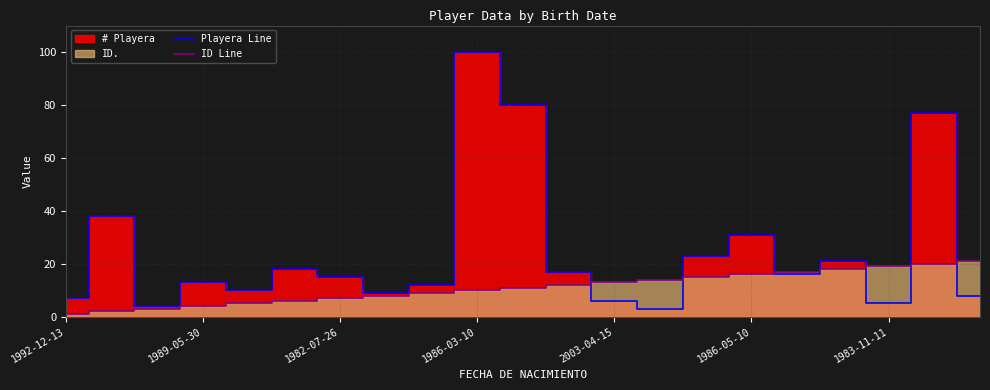

Is it true that Playera Line equals 51 at 10?

False